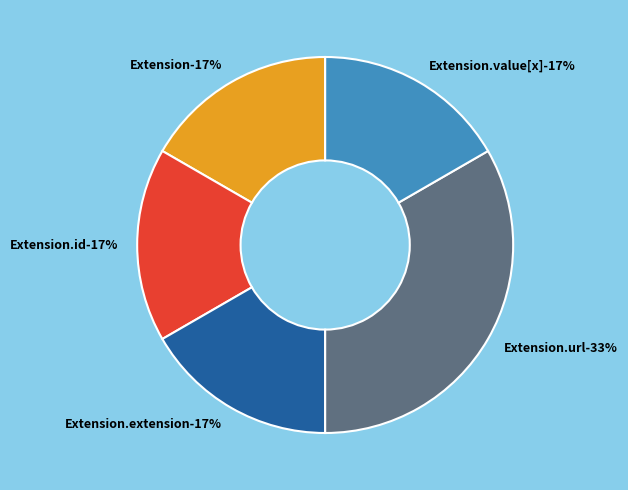

What is the change in value from Extension to Extension.url?

+1